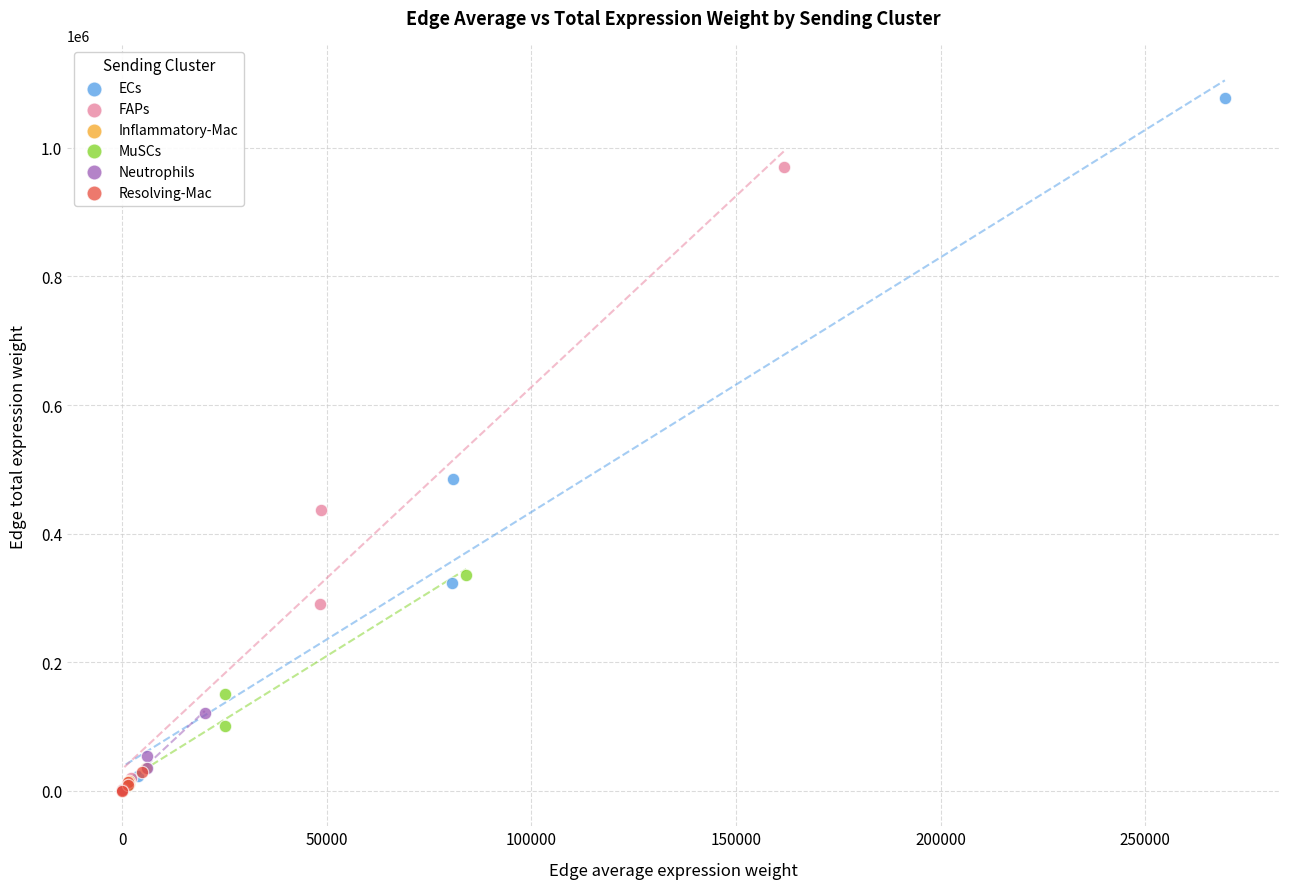

Which series reaches the maximum Y coordinate?

ECs